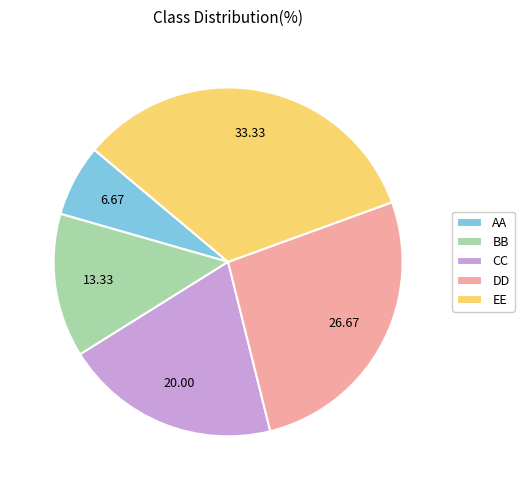

Do AA and CC together represent more than half of the pie?

No